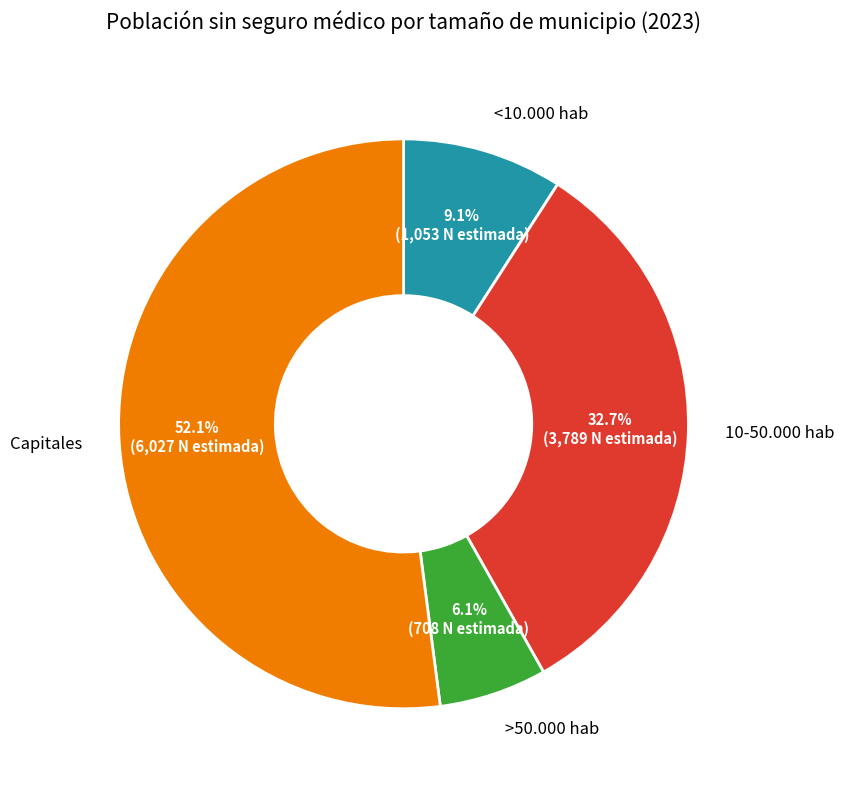

Is there any slice that represents more than half of the pie?

Yes